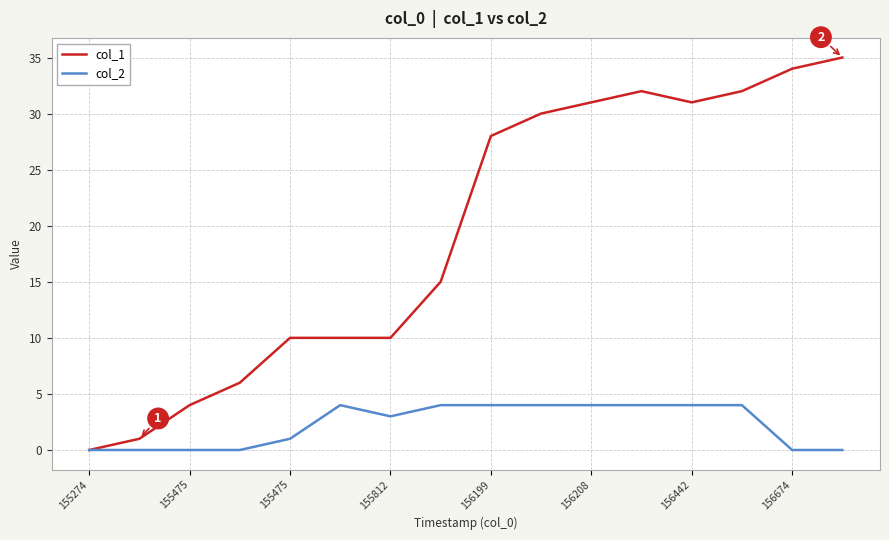

Which series has the largest range (max minus min)?

col_1